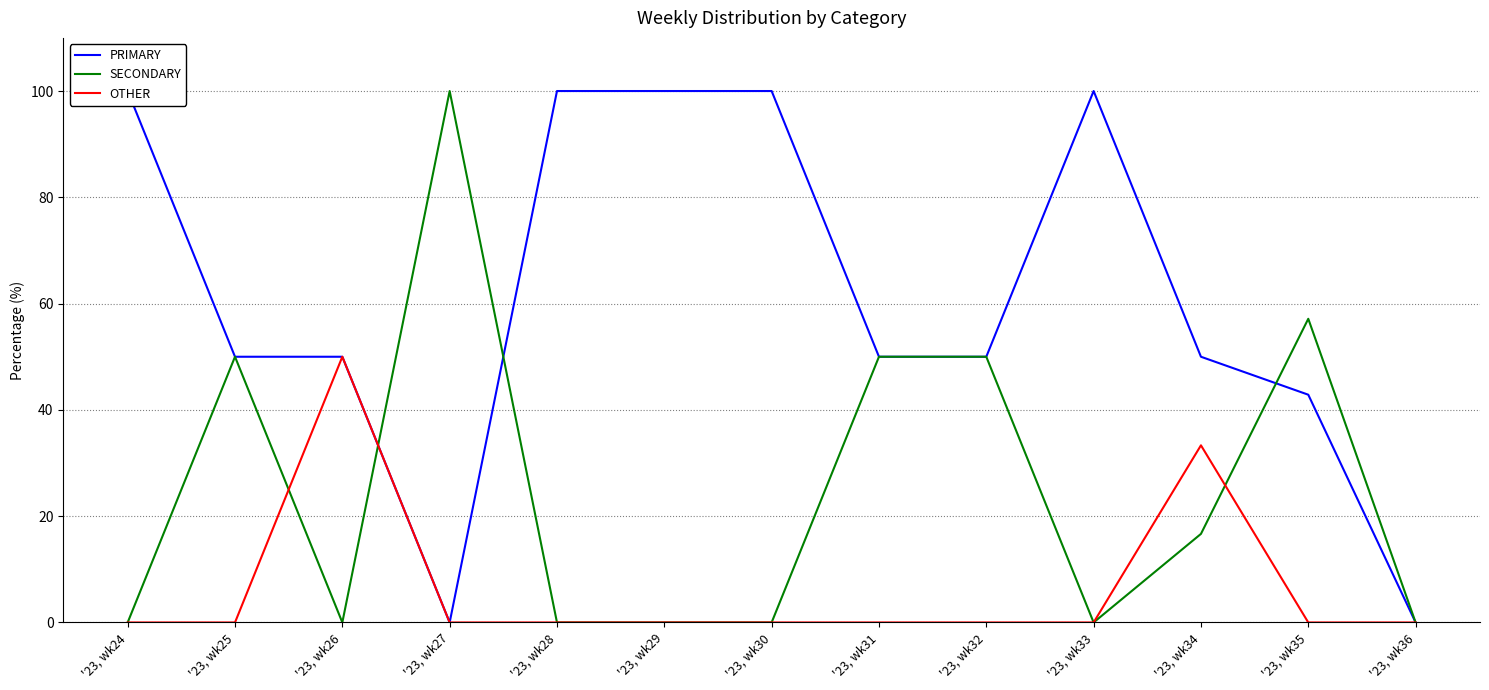

At which label is SECONDARY closest to 50?

'23, wk25